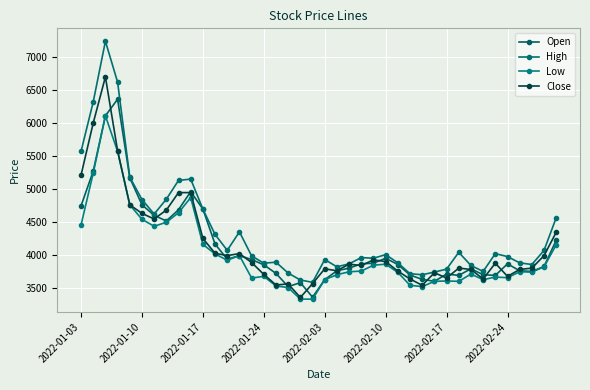

True or false: Close and Low cross at least once.

False